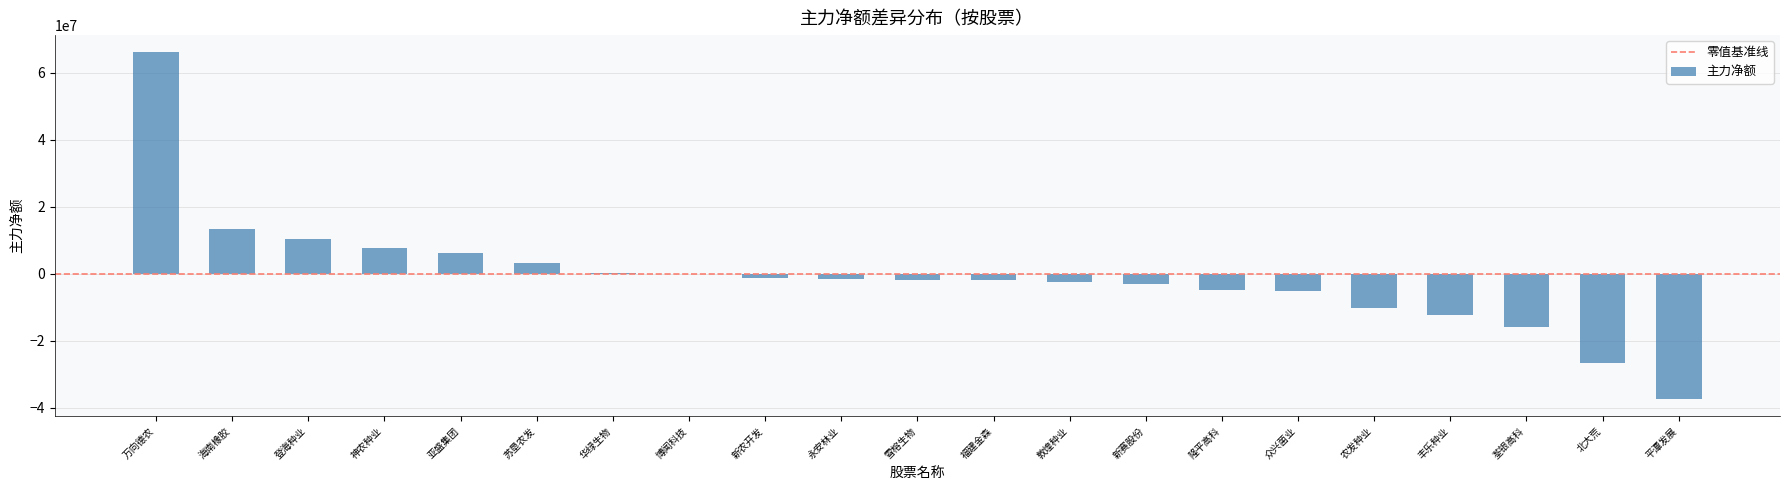

How many distinct data groups are displayed?

1